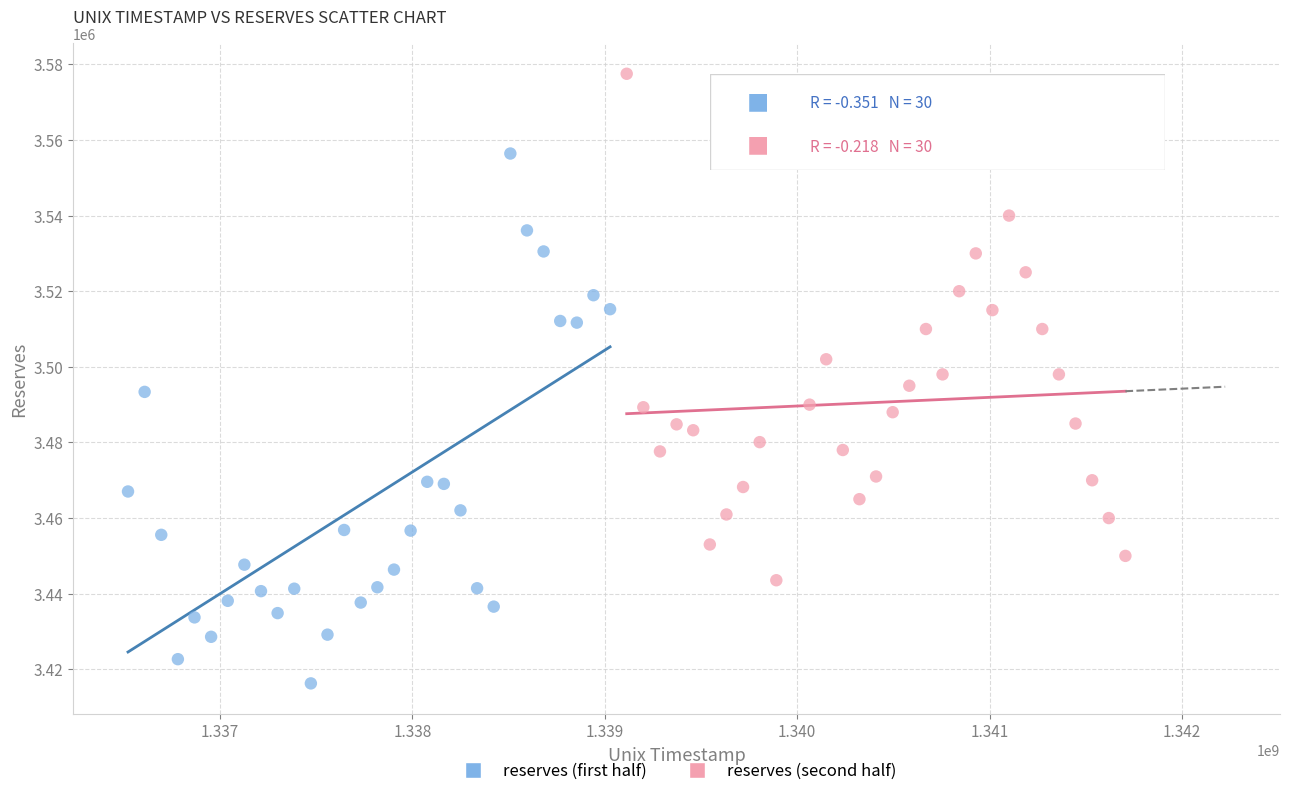

Which series has the largest Y range (max minus min)?

reserves (first half)